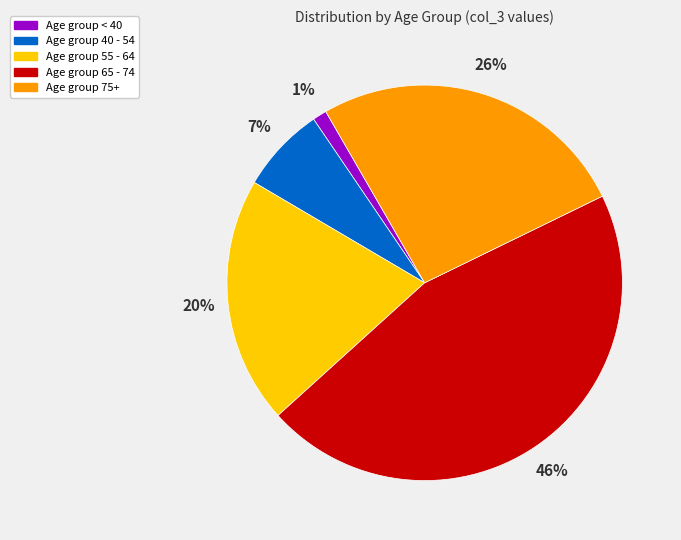

To the nearest percent, what is the combined percentage of Age group 75+ and Age group < 40?

27%